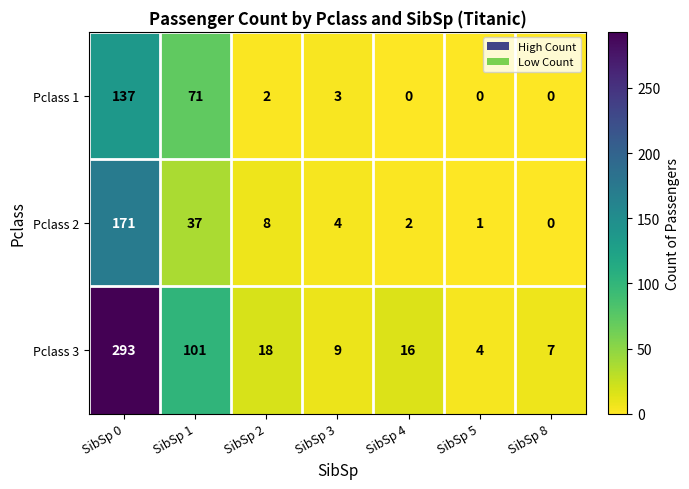

What is the total value across all series at SibSp 4?

18